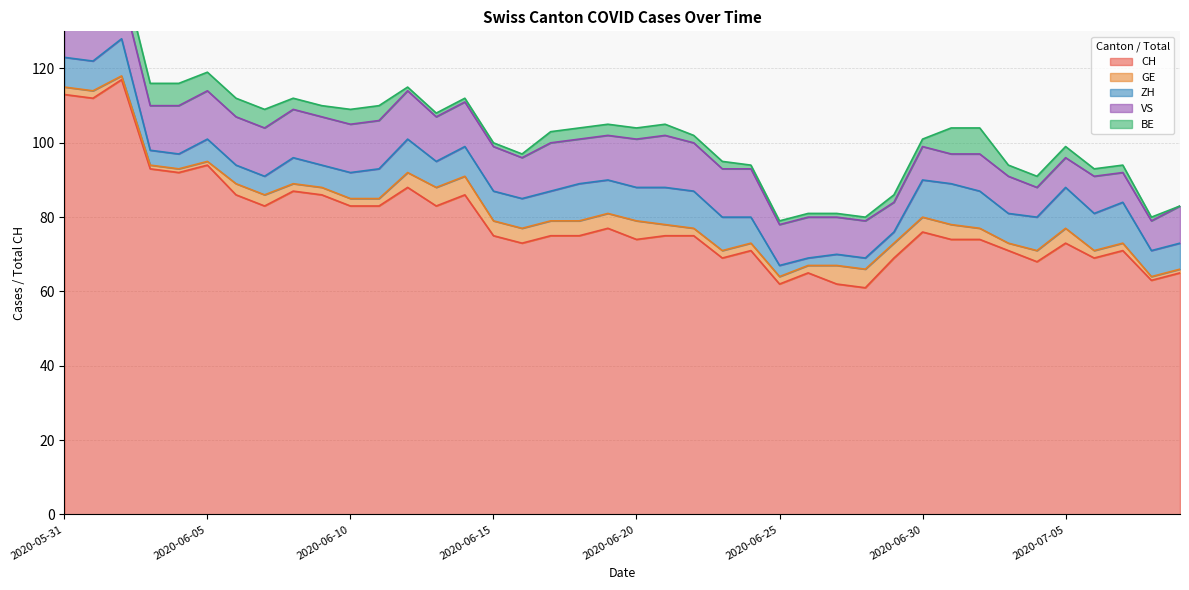

True or false: CH has more than 1 interior local peaks.

True